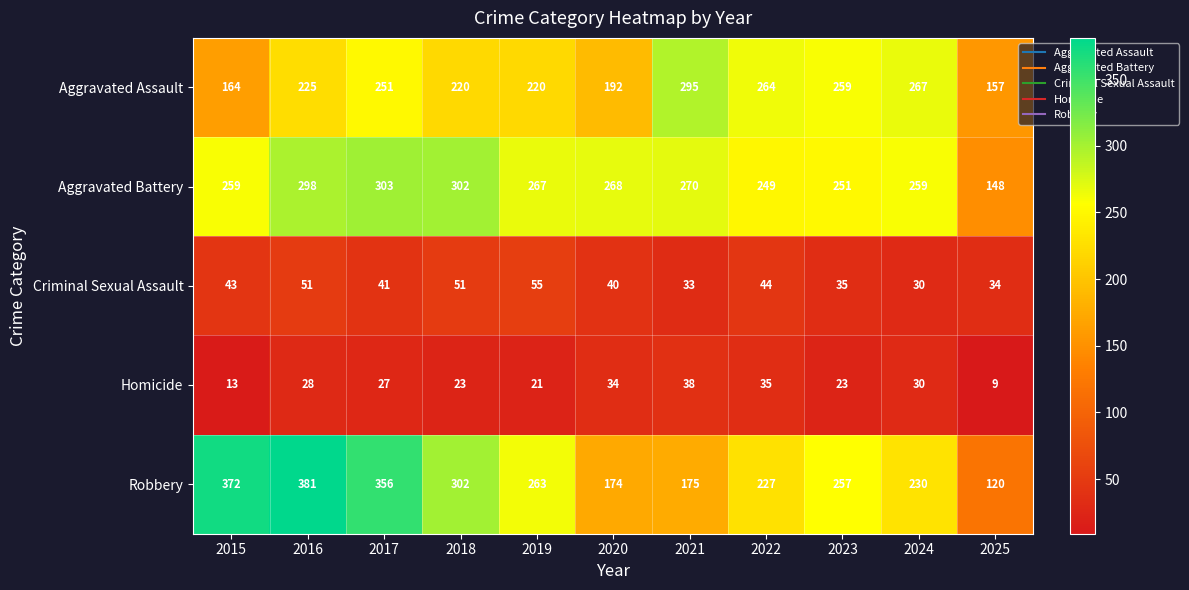

Which series has the largest range (max minus min)?

Robbery